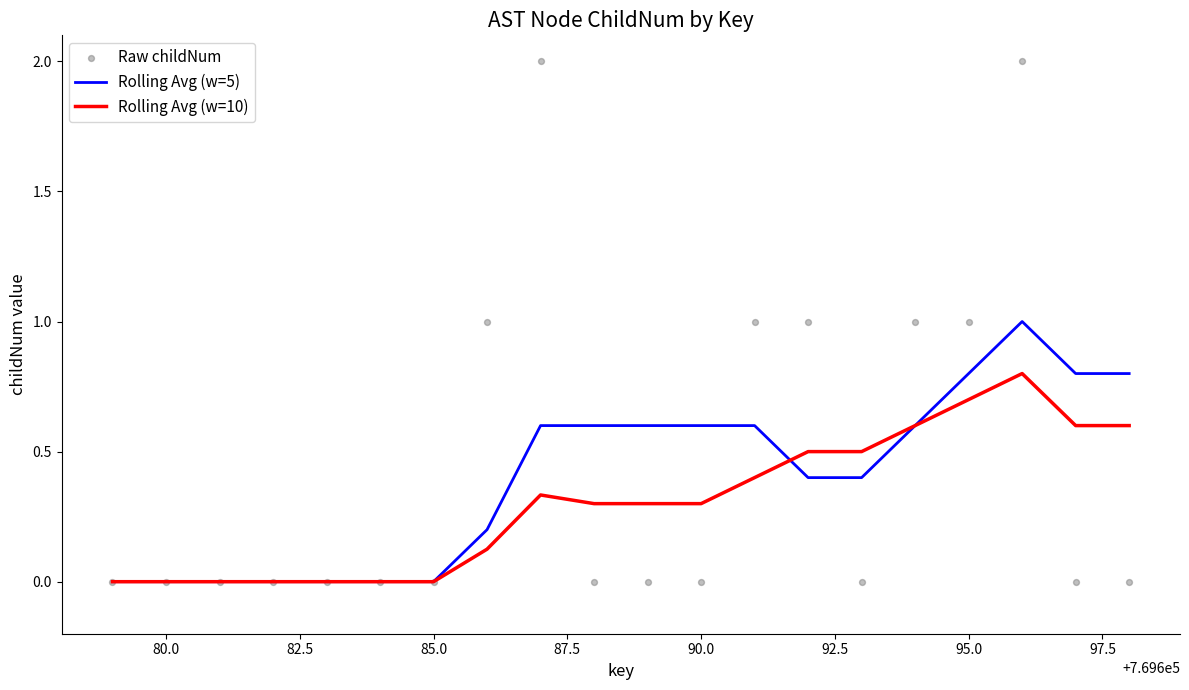

At how many categories does at least one series exceed 1?

2